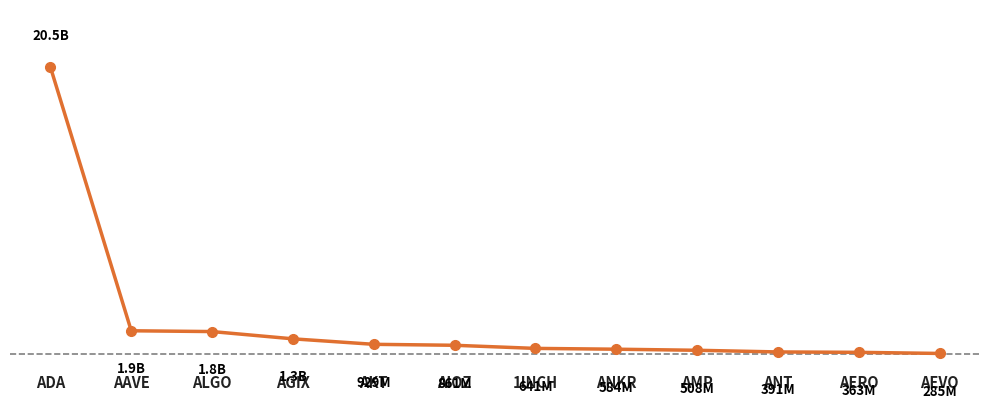

List the labels in order of value, largest first.

ADA, AAVE, ALGO, AGIX, AKT, AIOZ, 1INCH, ANKR, AMP, ANT, AERO, AEVO